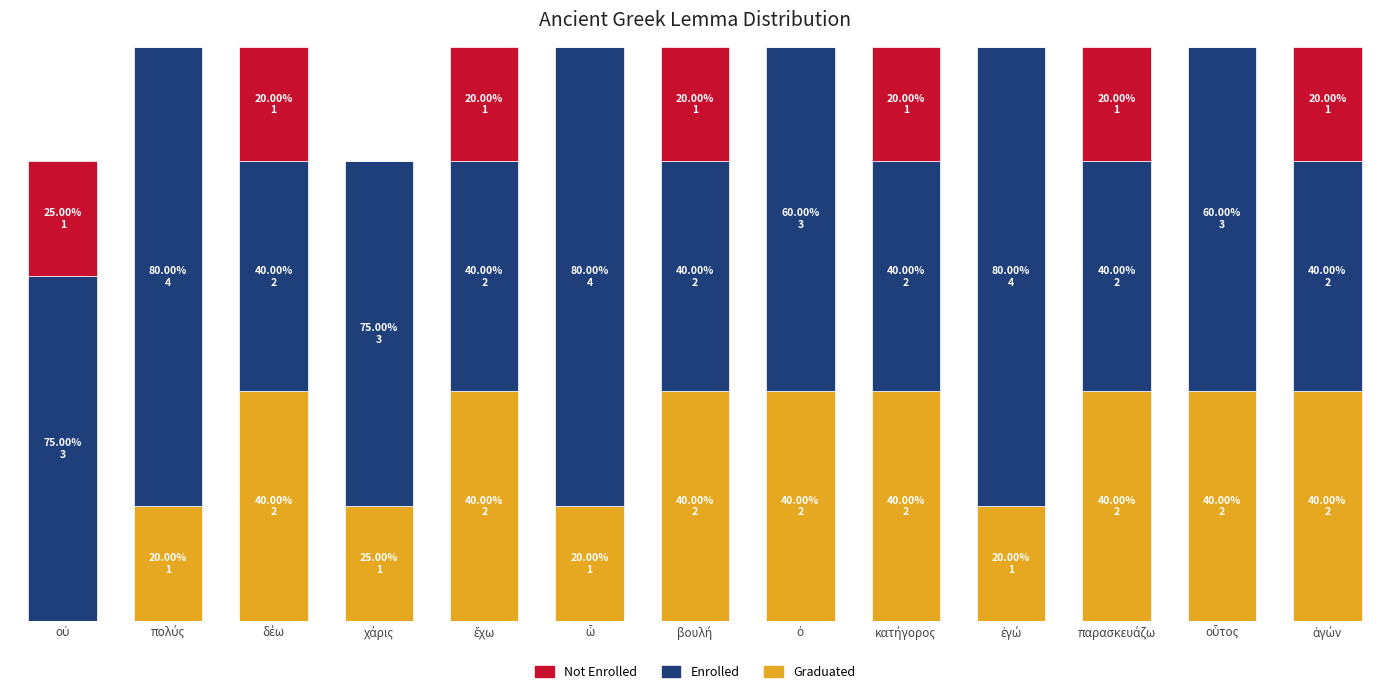

Are the bars grouped side by side (vs. stacked)?

No